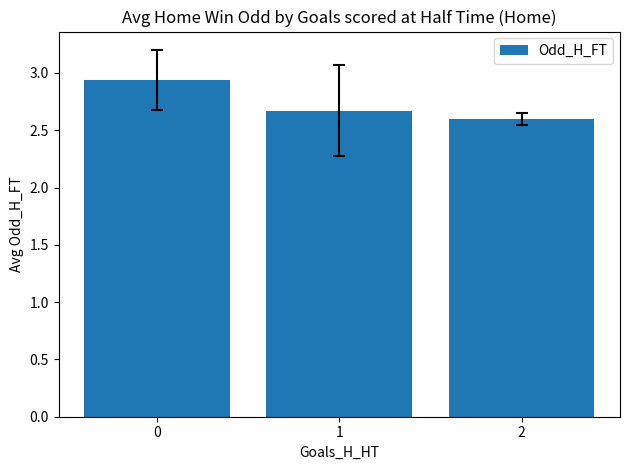

The value at 2 is 1.3. True or false?

False